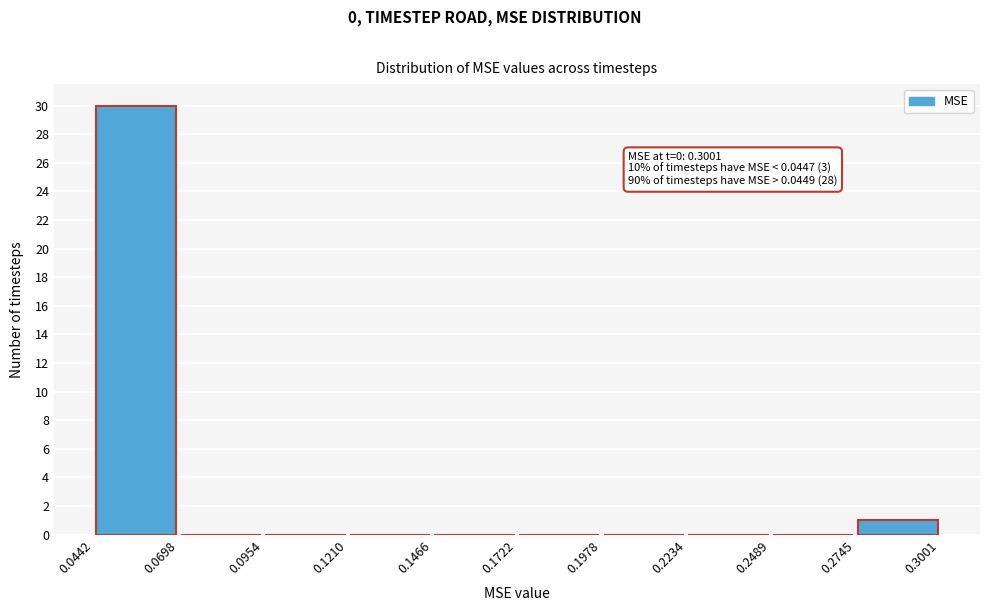

Over which range of the x-axis is the bar tallest?

0.0442 to 0.0698